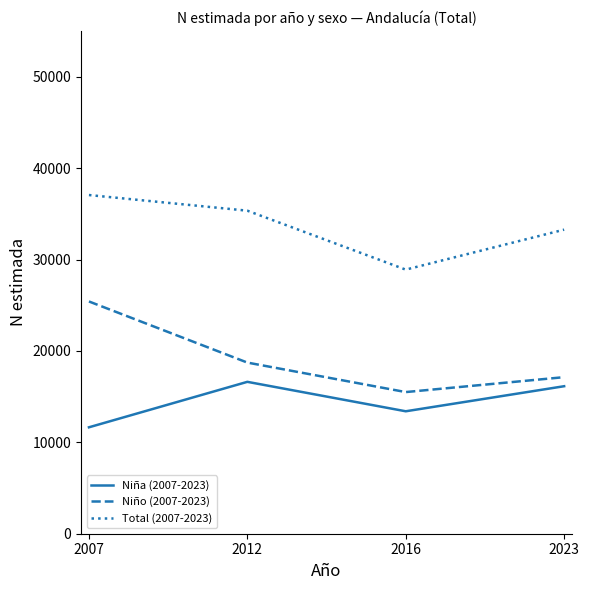

The Niño (2007-2023) series shows 17131 at 2023. True or false?

True